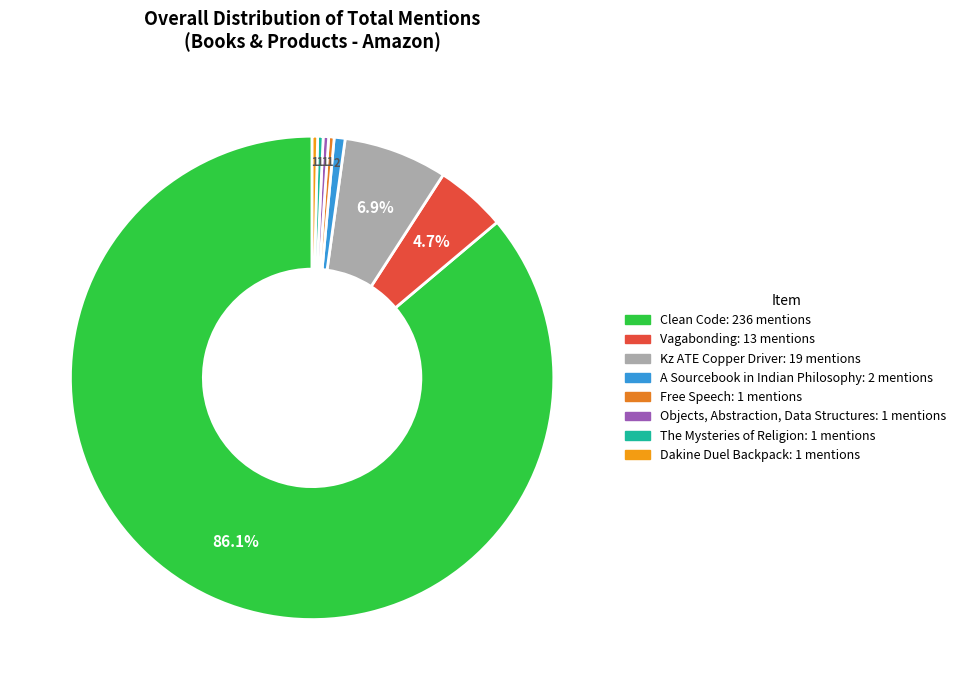

To the nearest percent, what percentage of the pie is Kz ATE Copper Driver?

7%